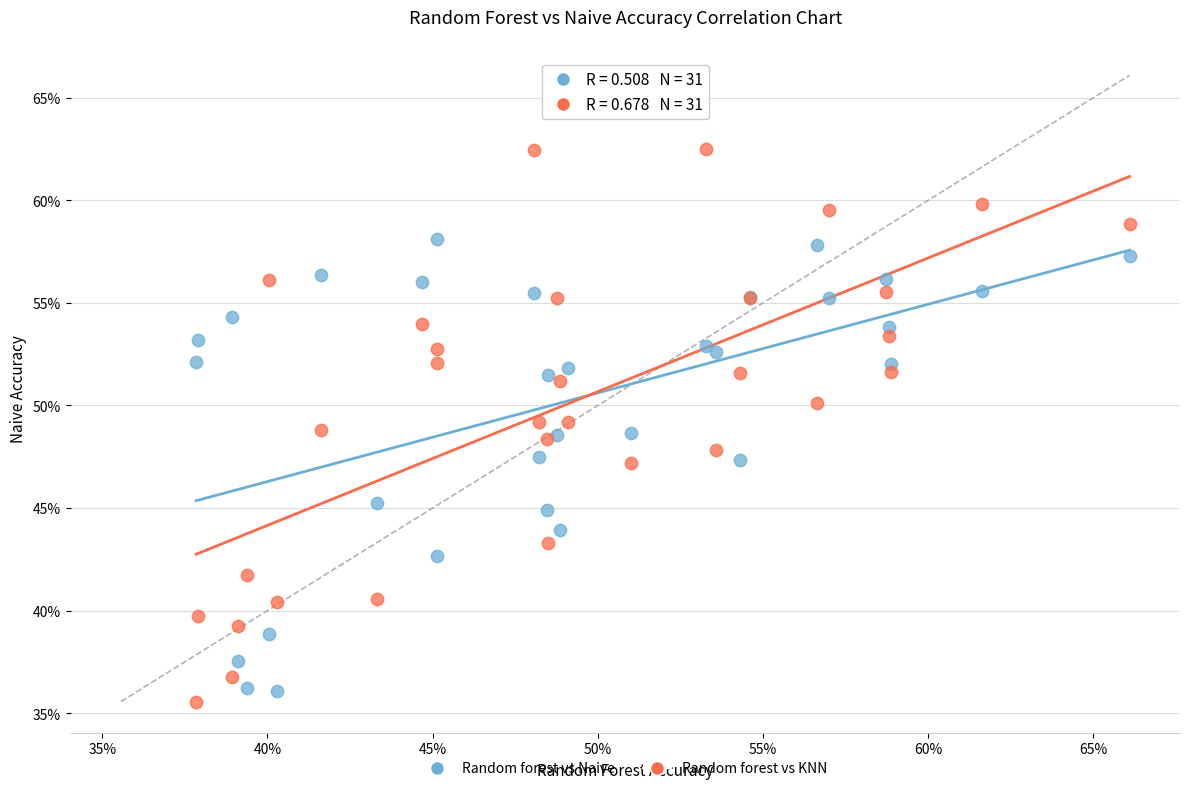

Which series has the largest Y range (max minus min)?

Random forest vs KNN